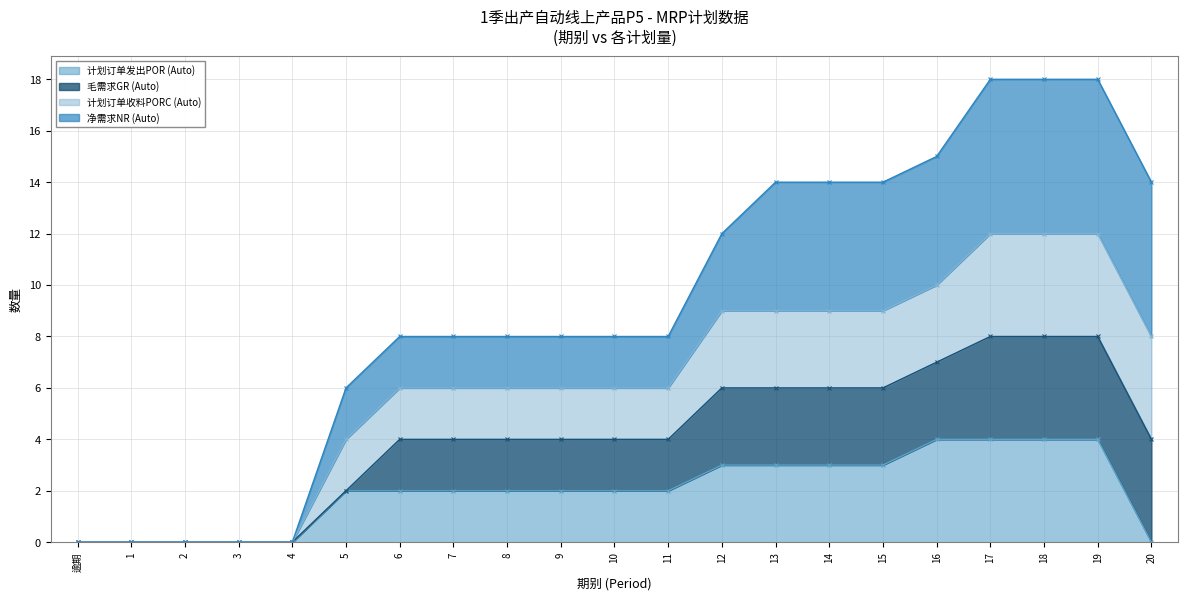

Between 9 and 1, which is larger?

9